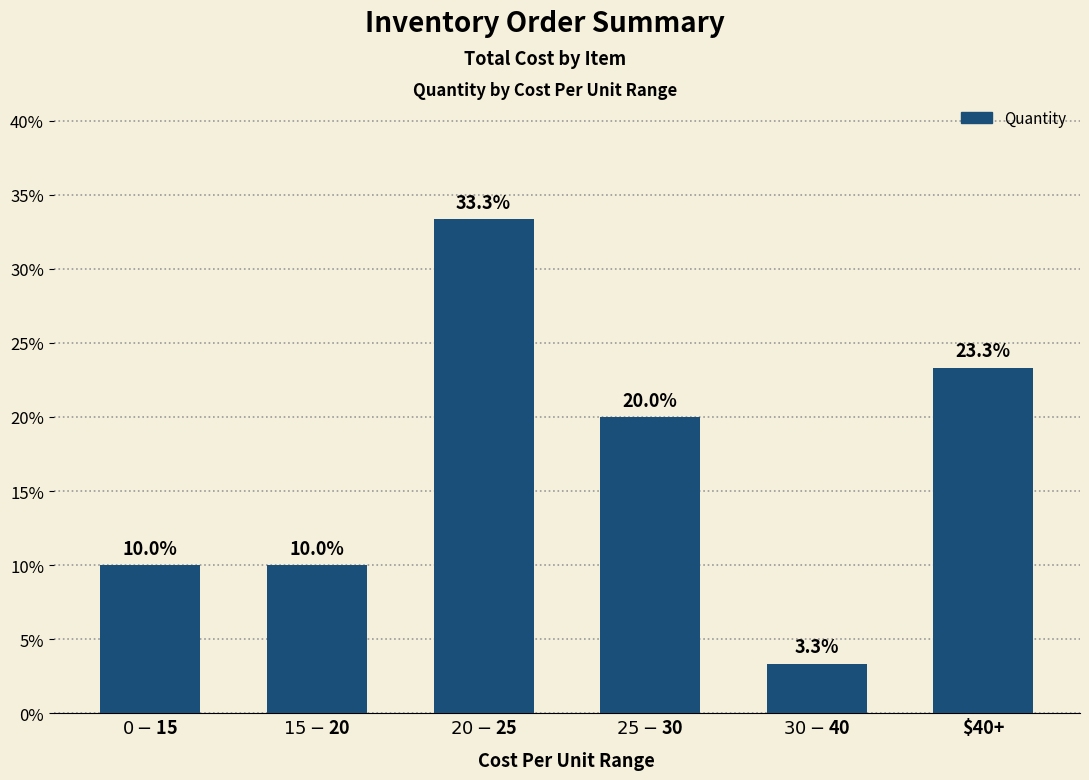

How many bars are there in total?

6